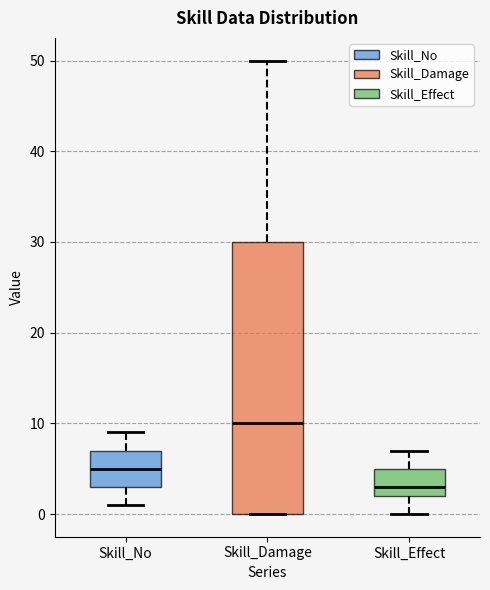

Reading left to right, transcribe this box plot: for each box, give where its median line is, the range the box spans, and where its two whiskers end, as read against the y-axis. The values are not printed on the chart, so give them approximately, as read against the axis.

Skill_No: median 5, box 3 to 7, whiskers 1 to 9
Skill_Damage: median 10, box 0 to 30, whiskers 0 to 50
Skill_Effect: median 3, box 2 to 5, whiskers 0 to 7